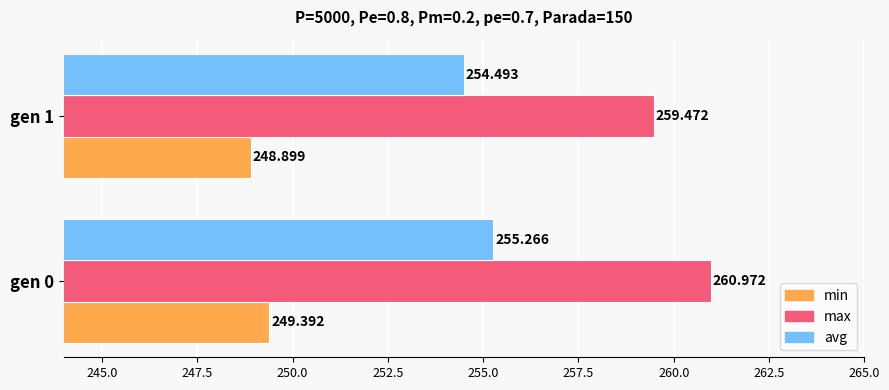

How many data points does each series have?

2